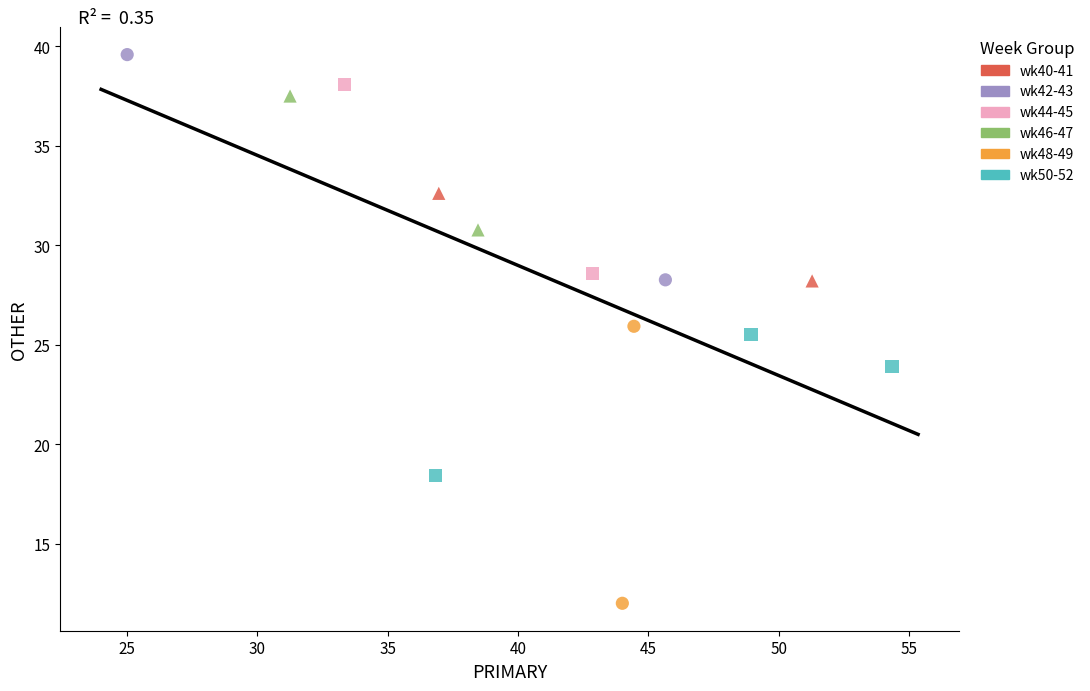

Which series contains the highest Y value?

wk42-43